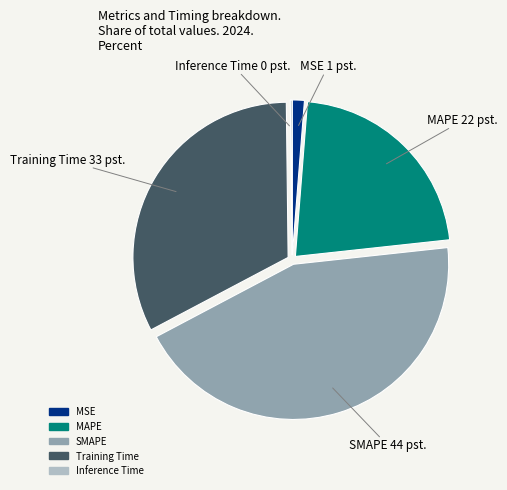

Is there a majority slice in this chart?

No